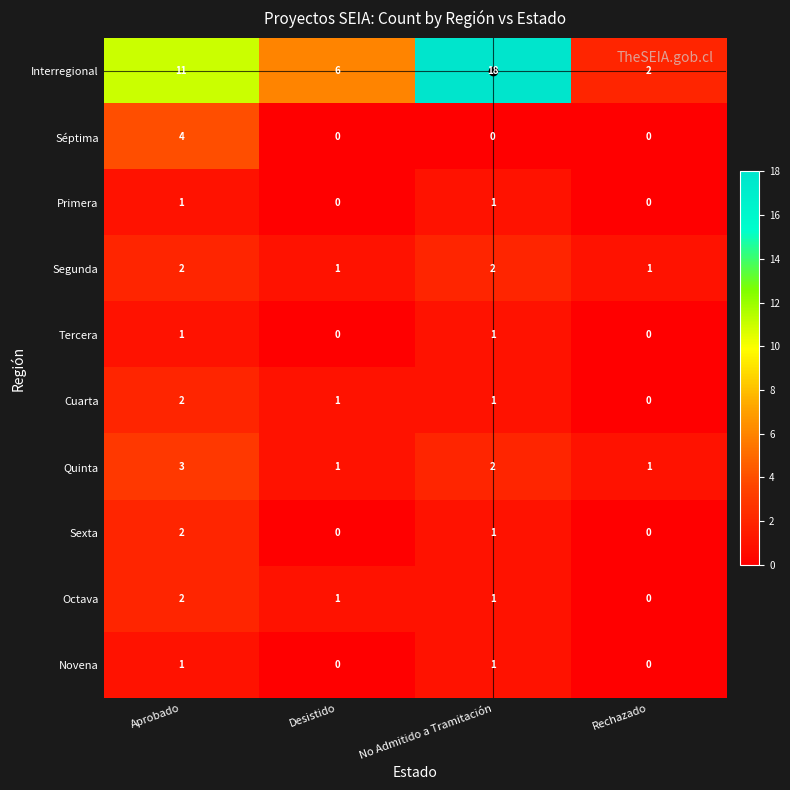

The value of Séptima at Rechazado is 2. True or false?

False